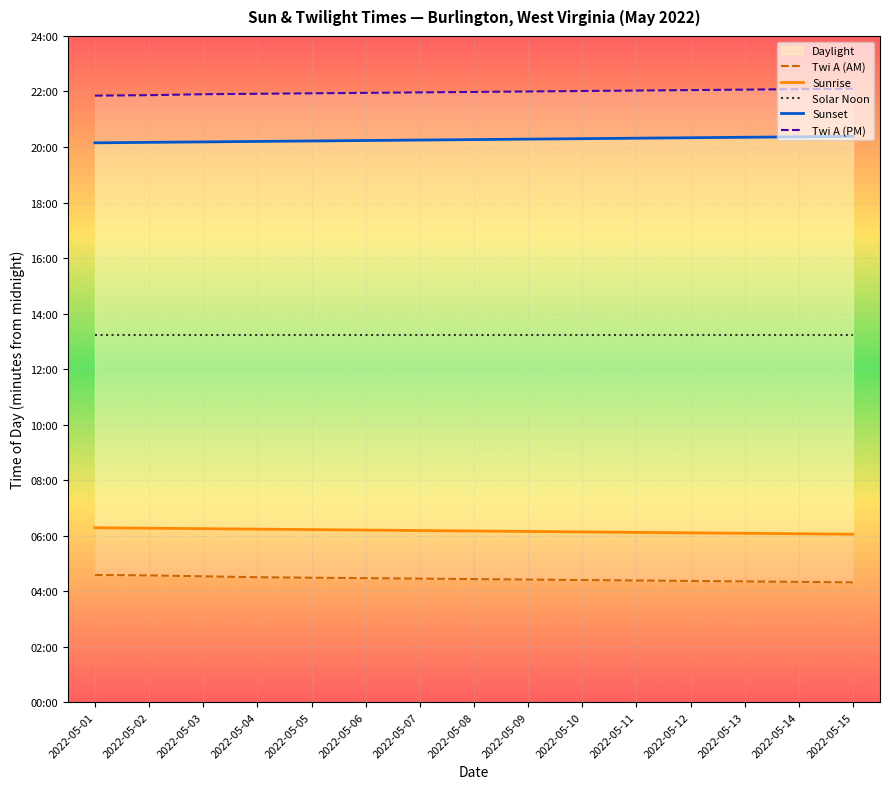

What is the value of the Sunrise point at the 15th from the left?

363